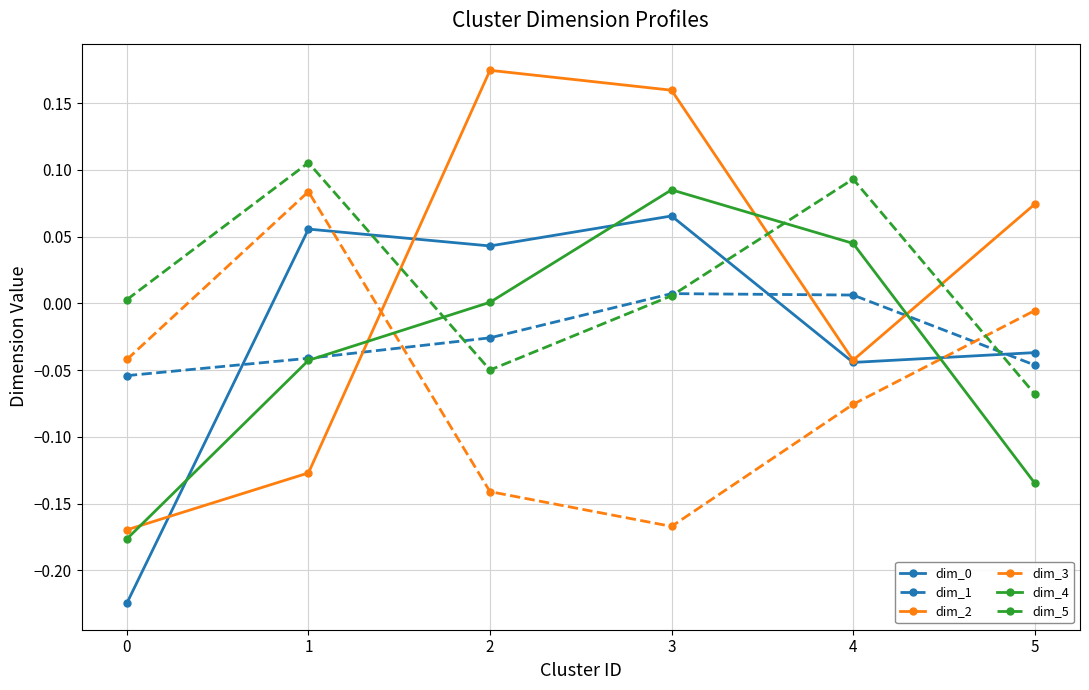

At which category does dim_0 reach its first local peak?

1